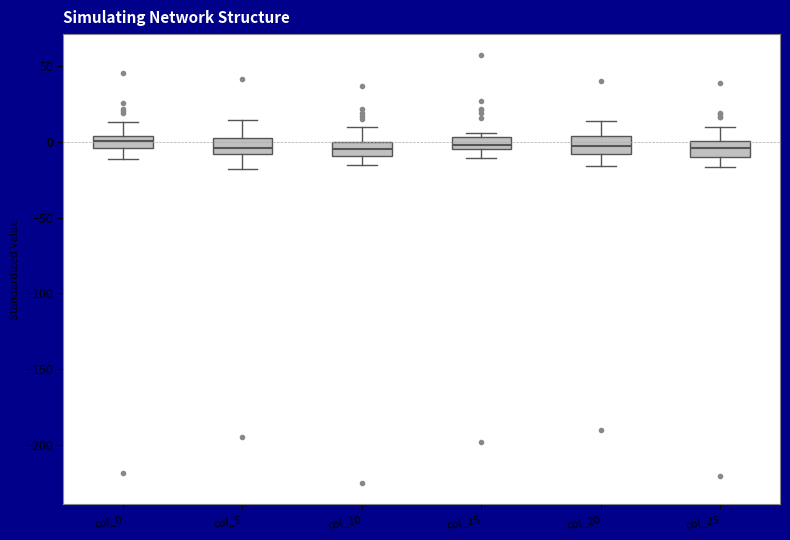

Where does the upper whisker of the box for col_10 end on the y-axis? The values are not printed on the chart, so give them approximately, as read against the axis.

10